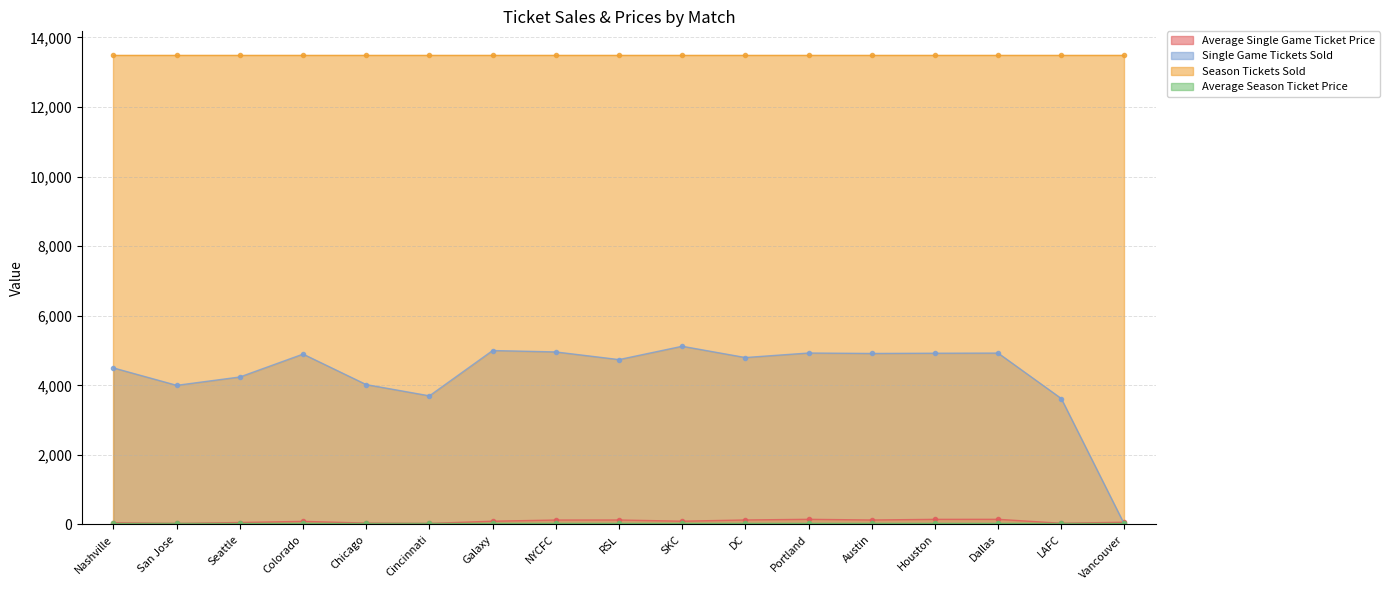

What position from the left is Seattle?

3